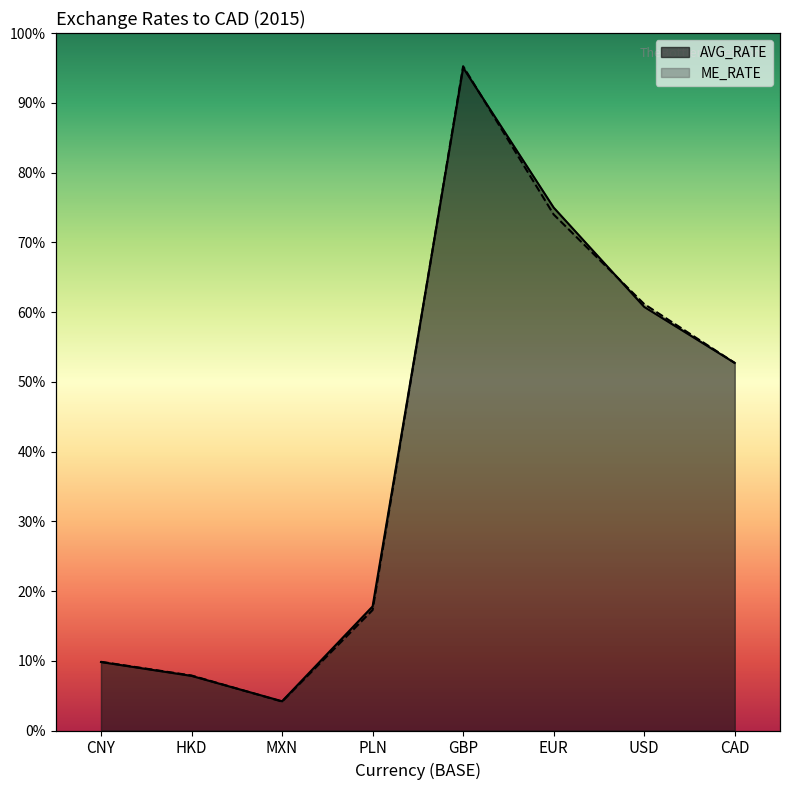

How many interior local peaks does the AVG_RATE series have?

1